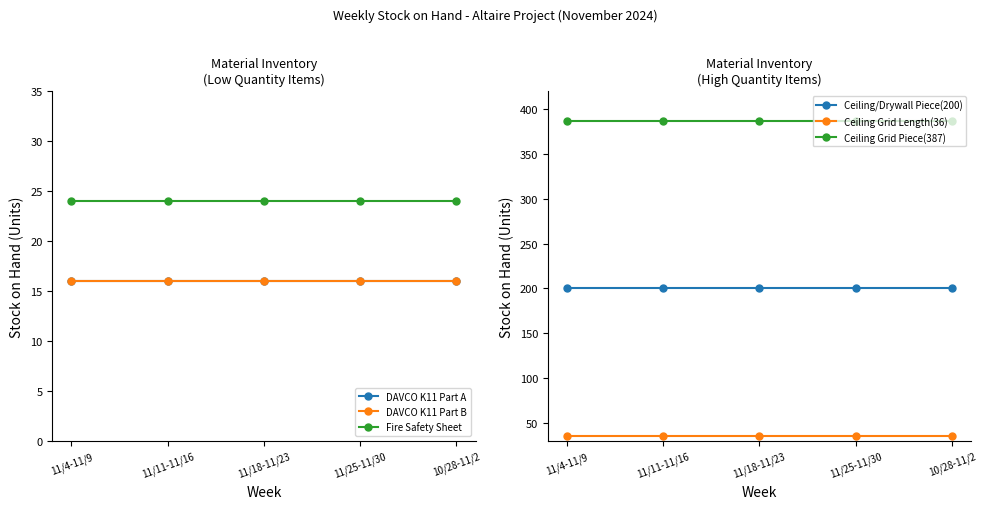

At which category is the sum across all series the highest?

11/4-11/9